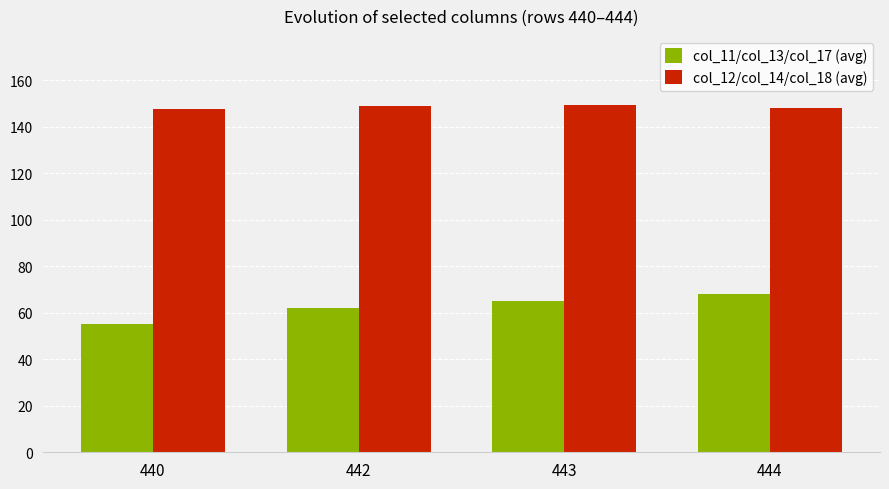

Does the chart contain stacked bars?

No